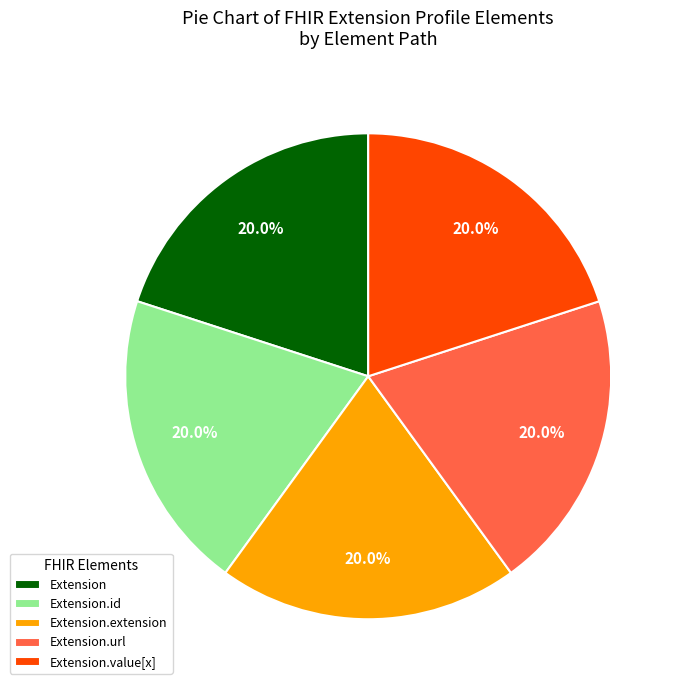

How much of the chart is everything except Extension.id?

80.0%